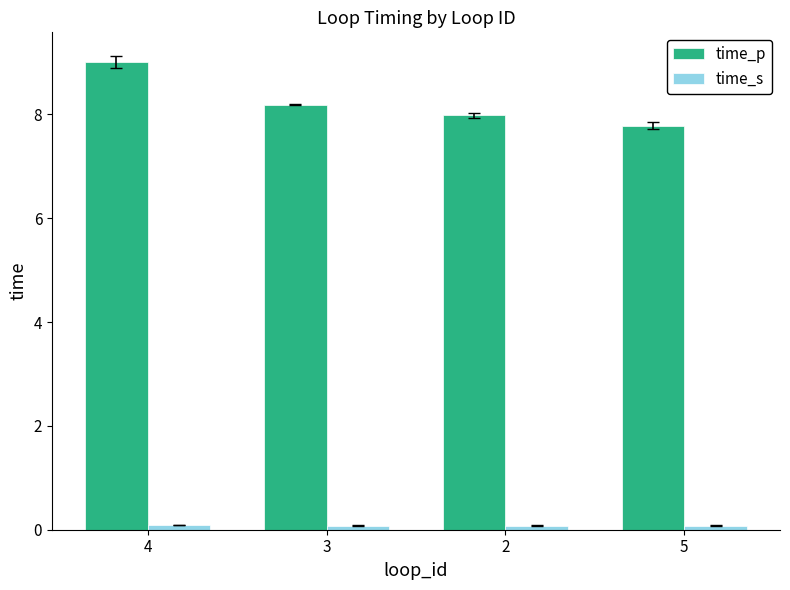

What position from the left is 4?

1